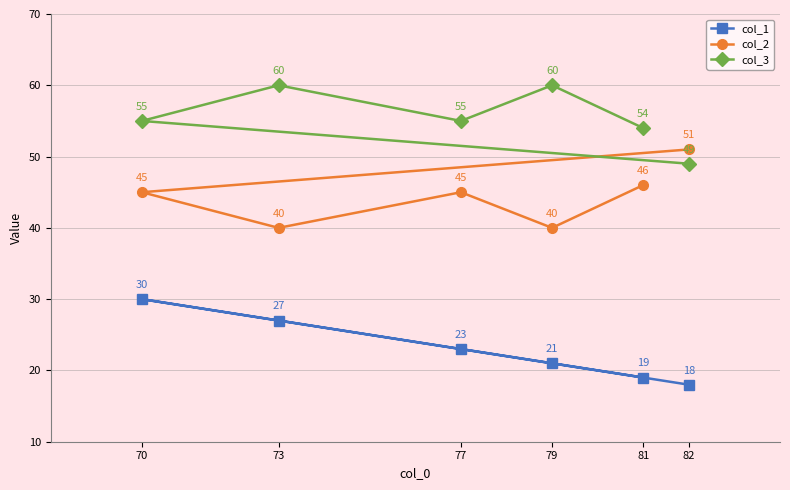

At 81, list the series in order from largest to smallest.

col_3, col_2, col_1